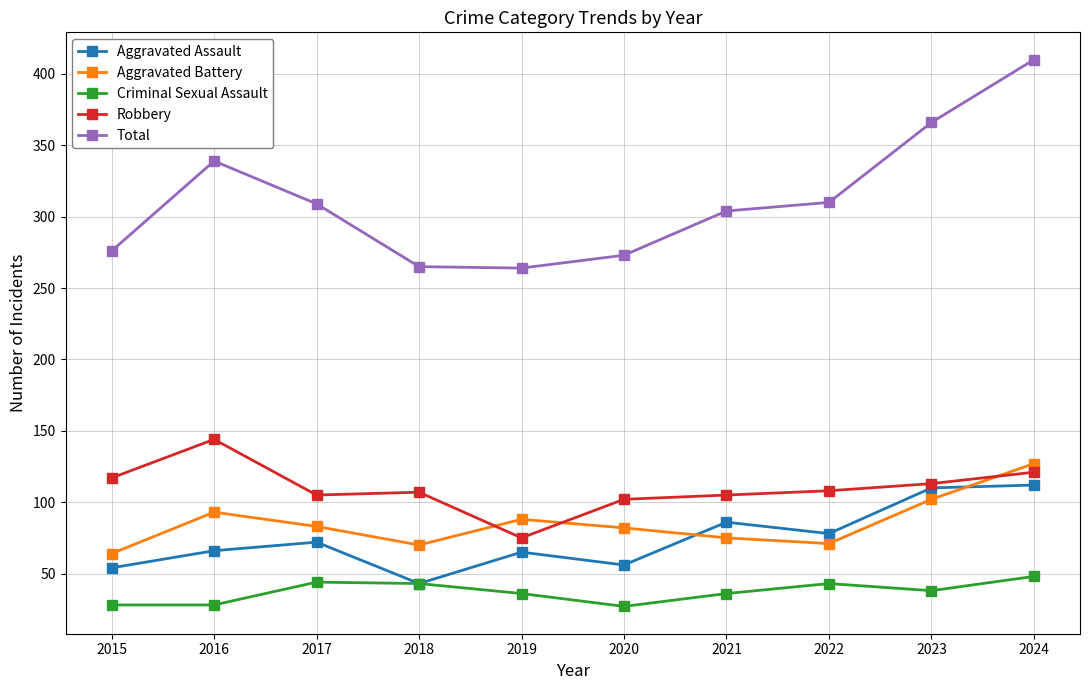

What is the value of the Total point at the 7th from the left?

304